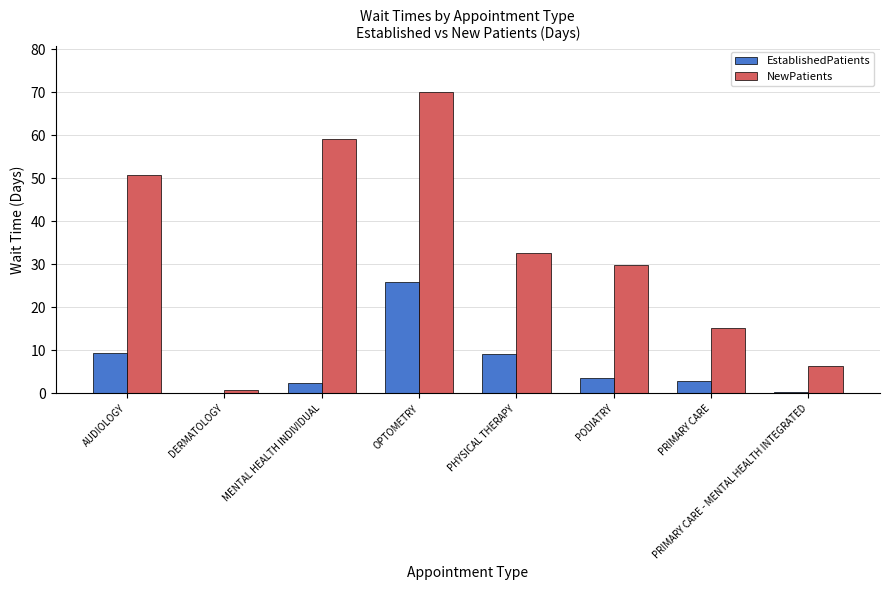

What is the spread (max minus min) of values at PHYSICAL THERAPY?

23.5